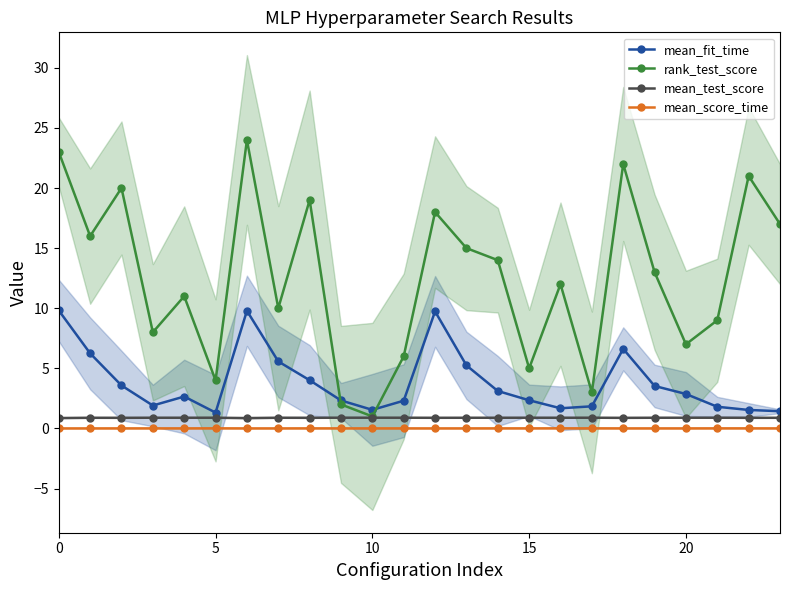

What is the difference between the mean_fit_time values at 10 and 14?

1.6